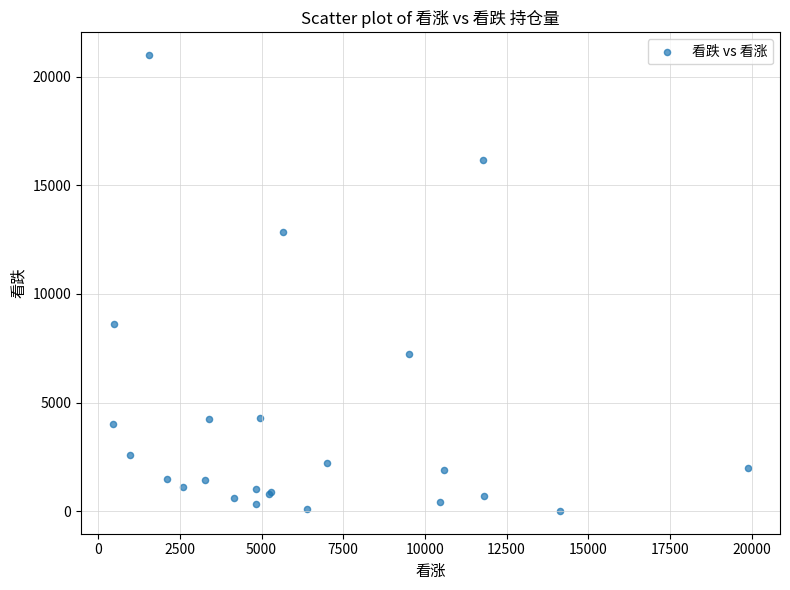

What Y value in the scatter plot is closest to 10503?

8594